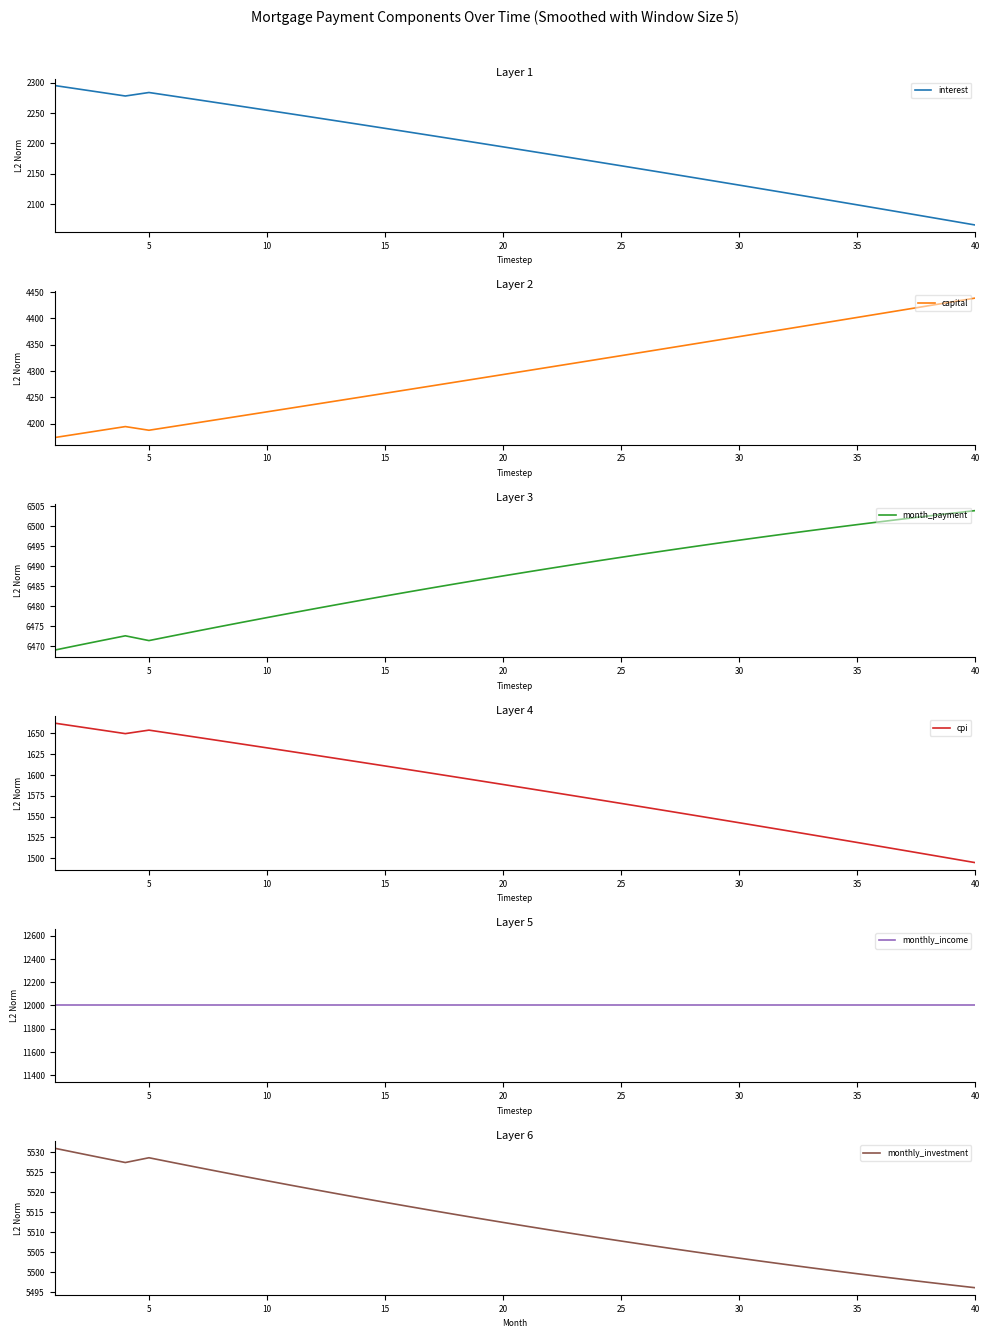

True or false: month_payment and capital cross at least once.

False